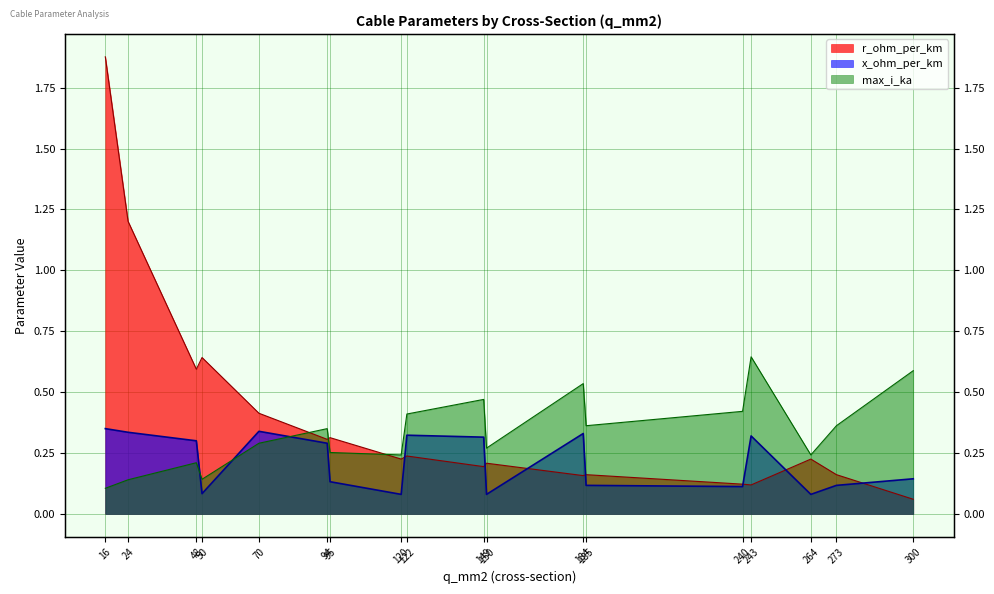

What is the difference between the highest and lowest values at 185?

0.2